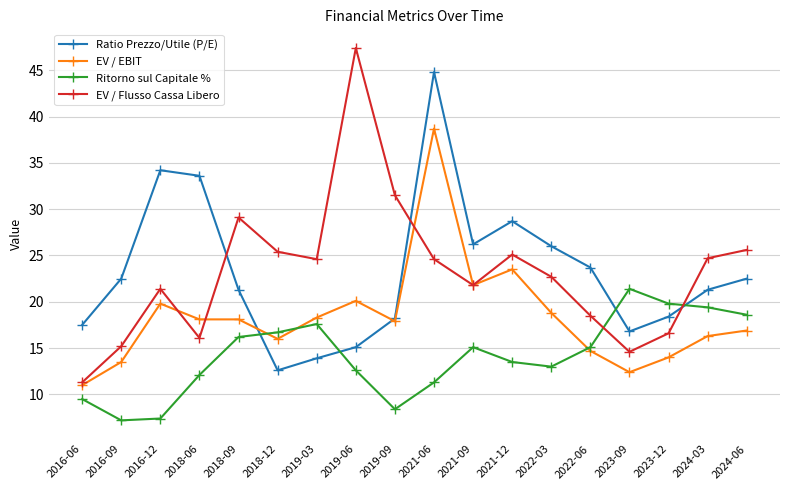

What is the label of the 11th point from the right?

2019-06